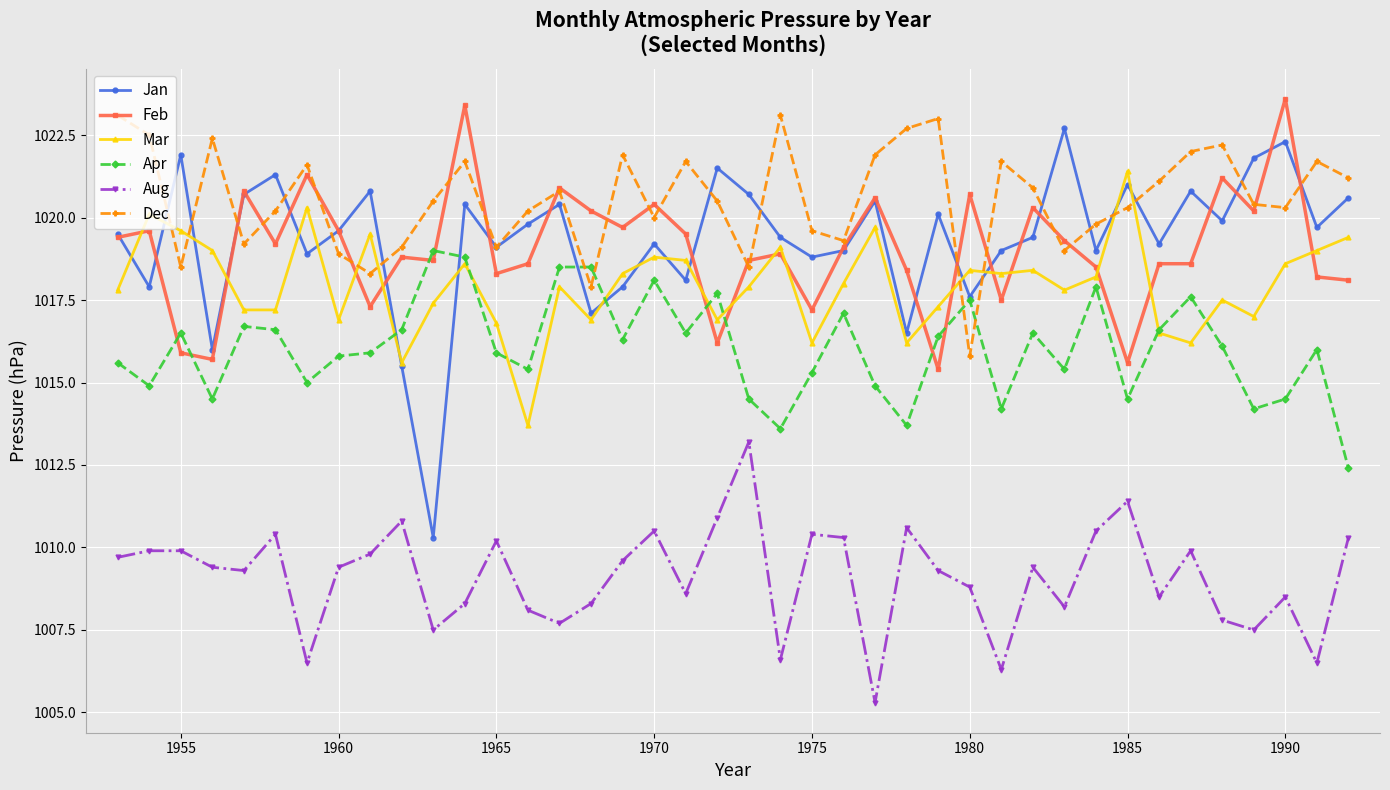

True or false: Dec and Aug intersect in this chart.

False